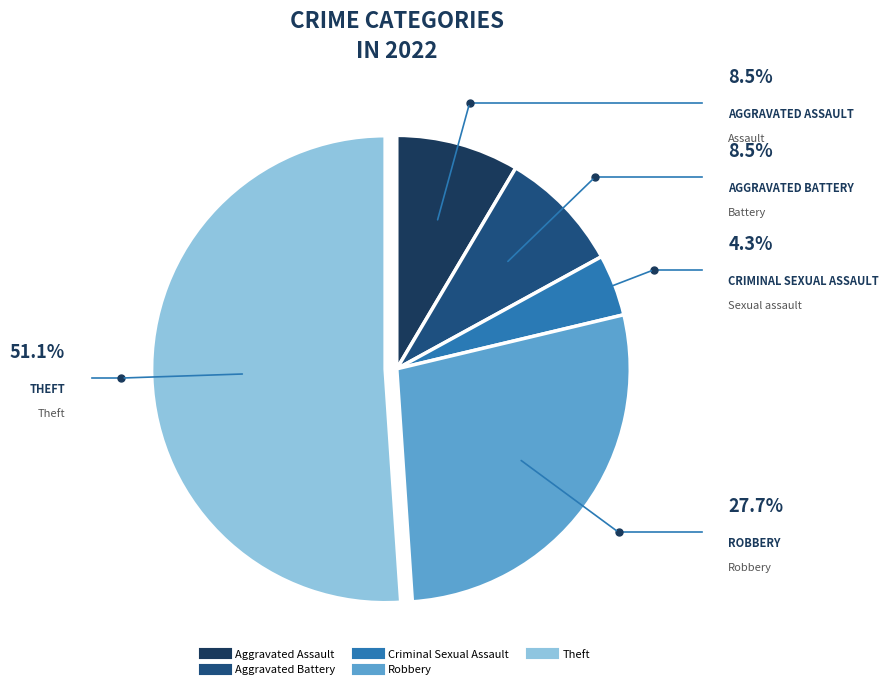

The Theft slice represents 51% of the pie. True or false?

True